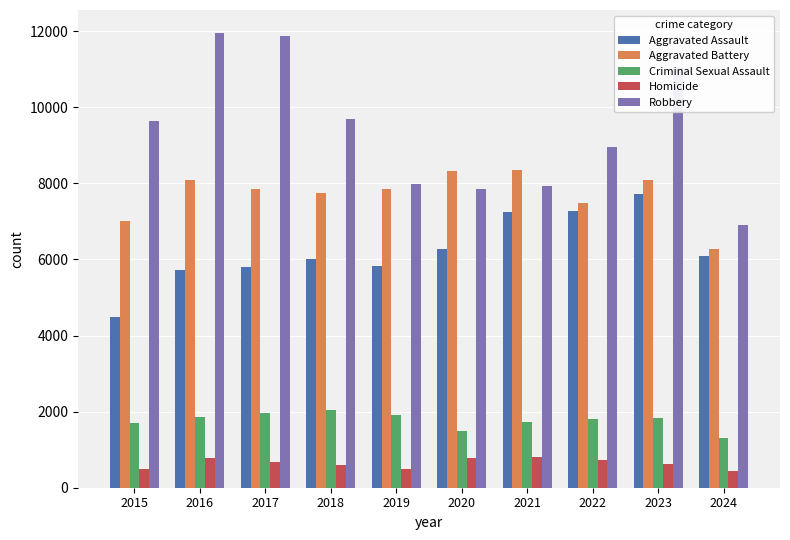

Is the value of Criminal Sexual Assault at 2016 greater than the value of Aggravated Battery at 2018?

No